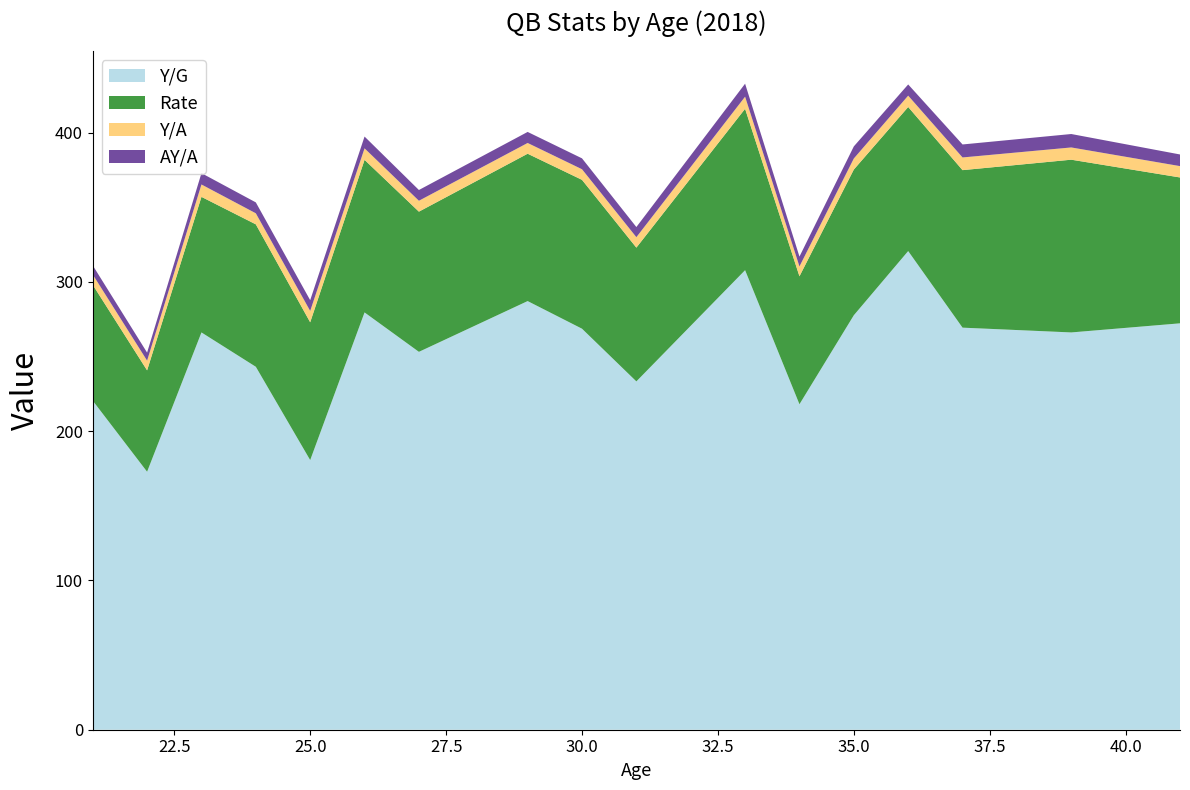

Reading left to right, extract all data points from this chart.

Y/G: 21=220.4	22=172.8	23=266.1	24=243.1	25=180.6	26=279.5	27=253.1	29=287.1	30=268.6	31=233.3	33=307.8	34=218.0	35=277.6	36=320.6	37=269.3	39=266.1	41=272.2
Rate: 21=77.6	22=67.9	23=90.8	24=95.4	25=92.3	26=102.2	27=93.9	29=98.7	30=99.7	31=89.6	33=108.1	34=85.7	35=97.6	36=96.5	37=105.5	39=115.7	41=97.7
Y/A: 21=6.9	22=6.5	23=8.3	24=7.4	25=7.6	26=7.7	27=7.3	29=7.2	30=7.1	31=7.0	33=8.1	34=6.6	35=7.4	36=7.6	37=8.5	39=8.2	41=7.6
AY/A: 21=6.1	22=5.4	23=7.6	24=7.3	25=7.2	26=7.9	27=7.2	29=7.4	30=7.3	31=6.8	33=8.7	34=6.6	35=8.1	36=7.5	37=8.7	39=9.0	41=7.8